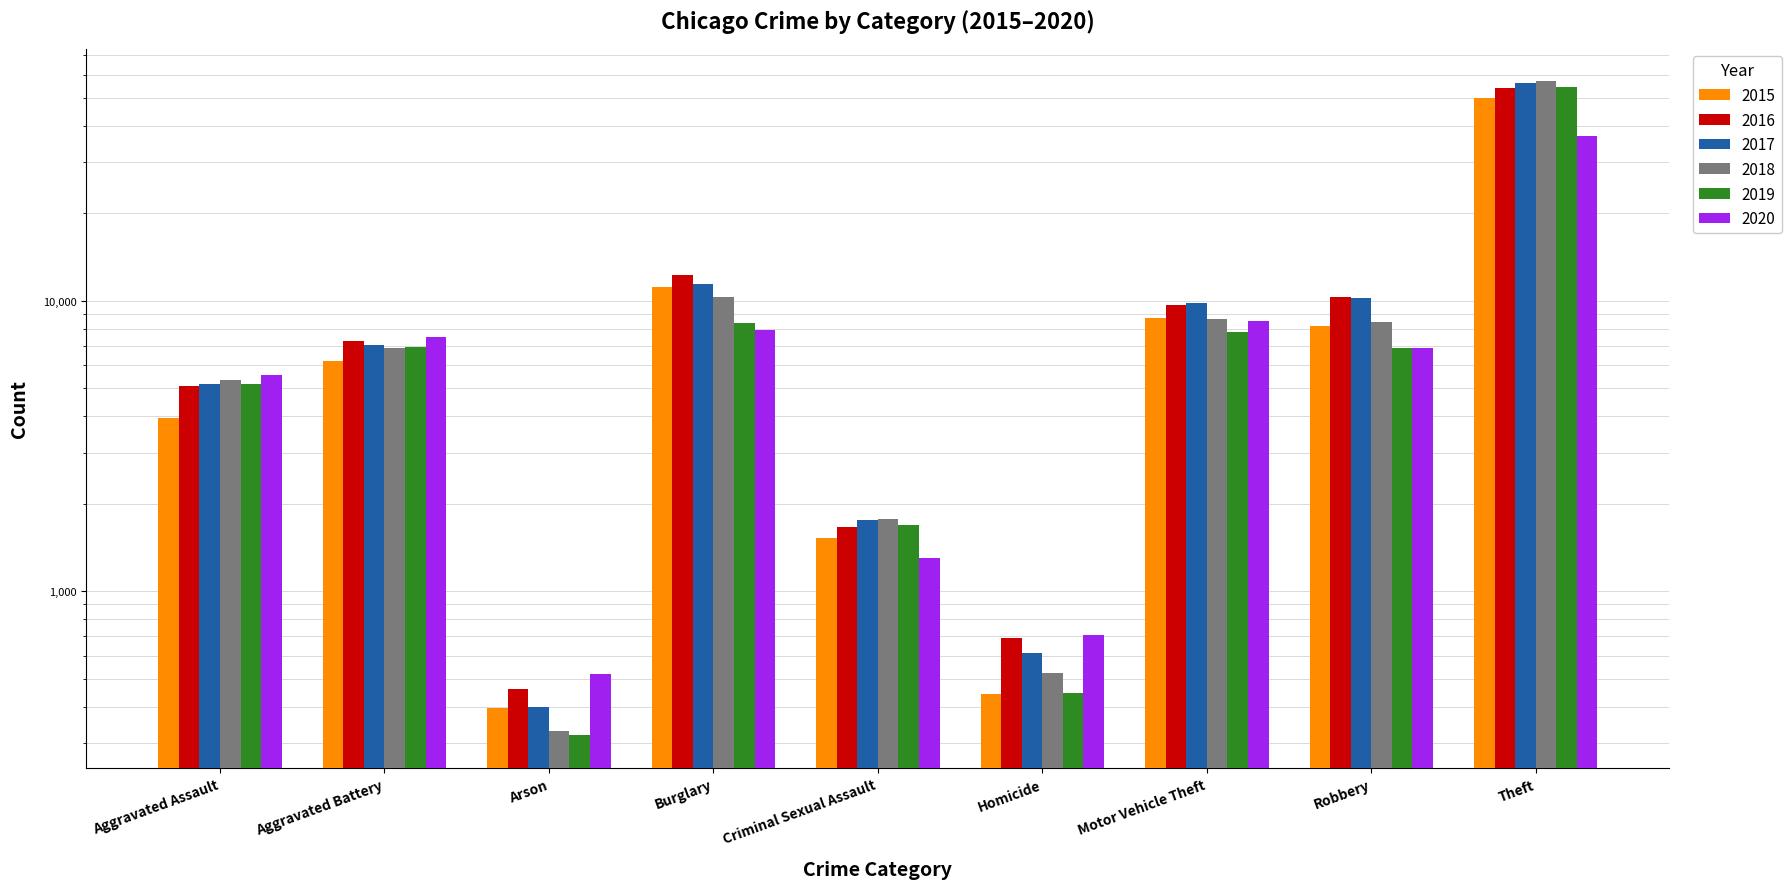

What are all the series names shown in the legend?

2015, 2016, 2017, 2018, 2019, 2020